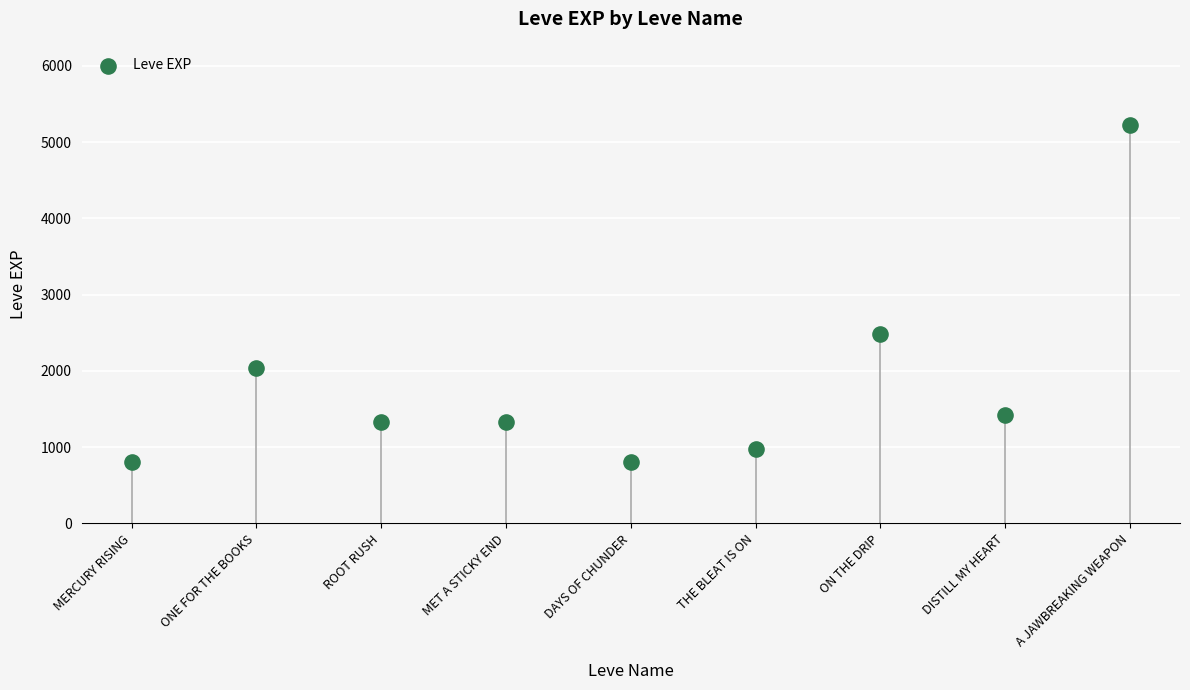

What Y value in the scatter plot is closest to 3010?

2490